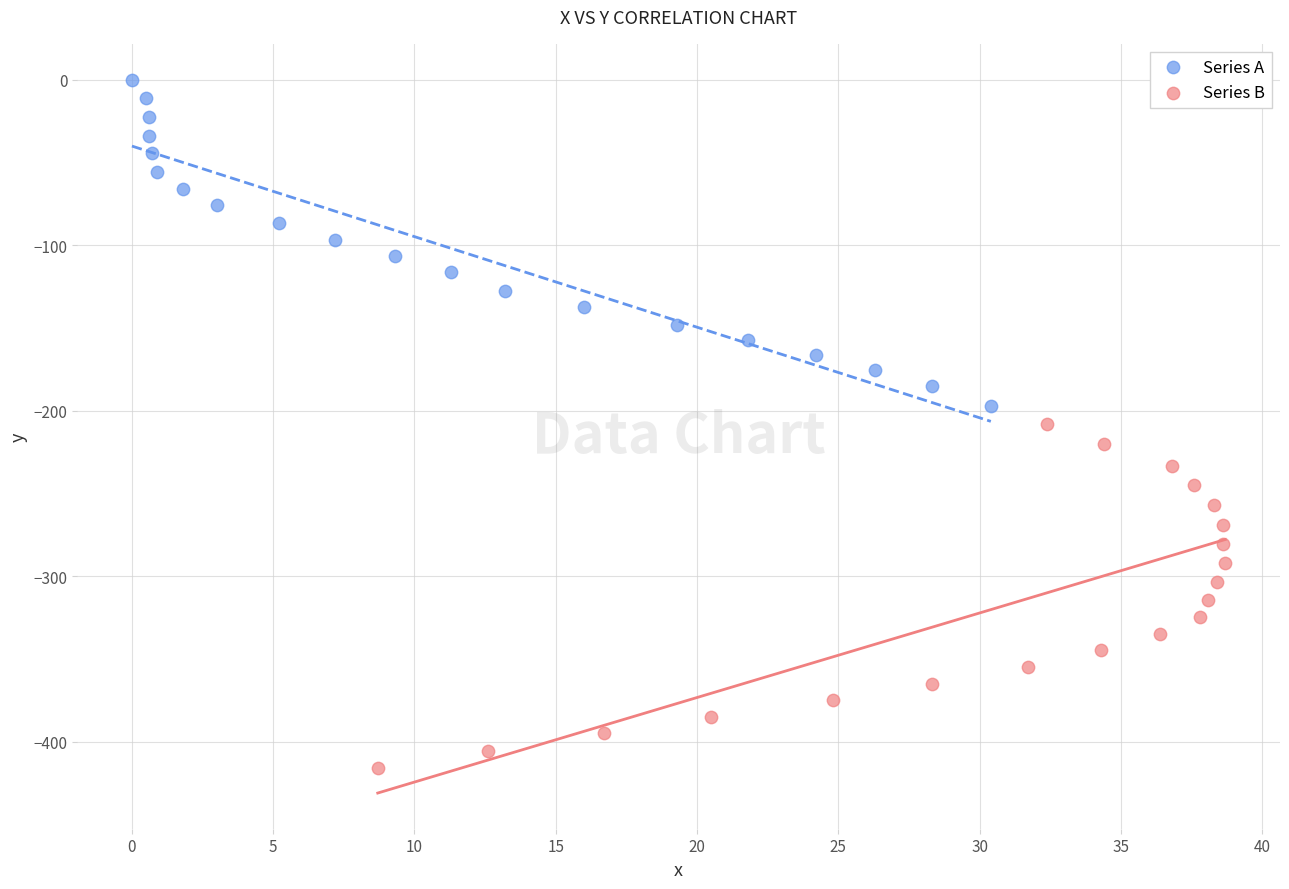

Which series has the largest Y range (max minus min)?

Series B